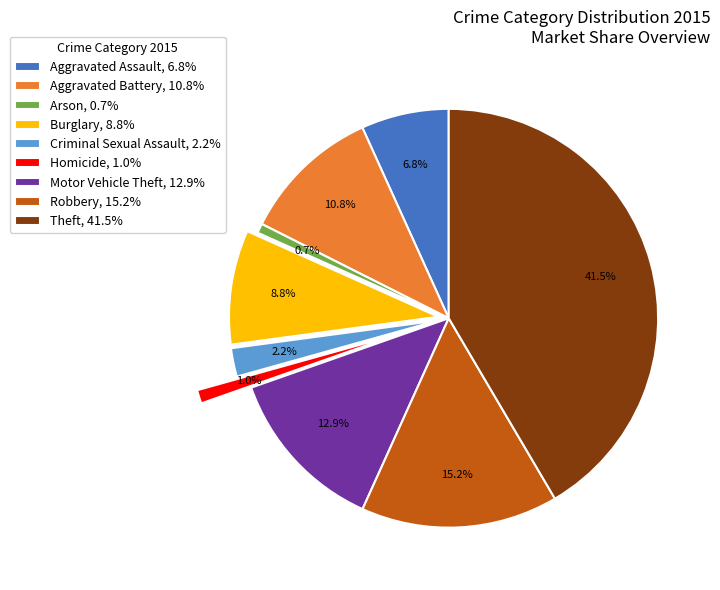

Is it true that Homicide is 1% of the pie?

True